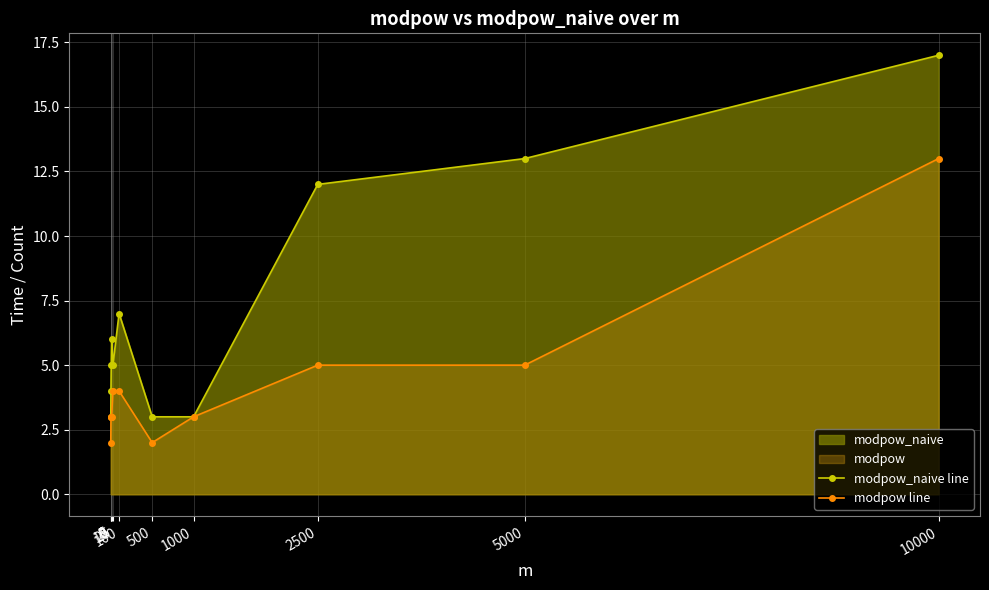

True or false: modpow_naive line has a value of 1 at 0.

False